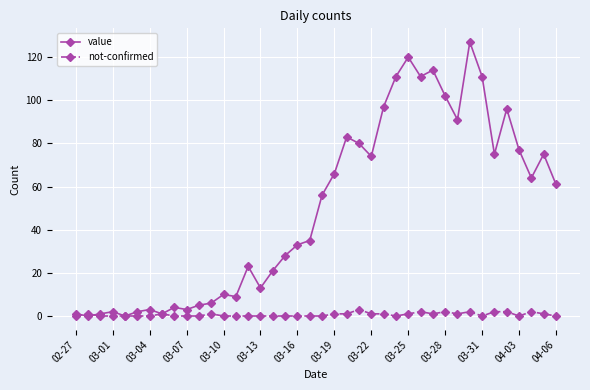

Rank the series by their average value, from lowest to highest.

not-confirmed, value